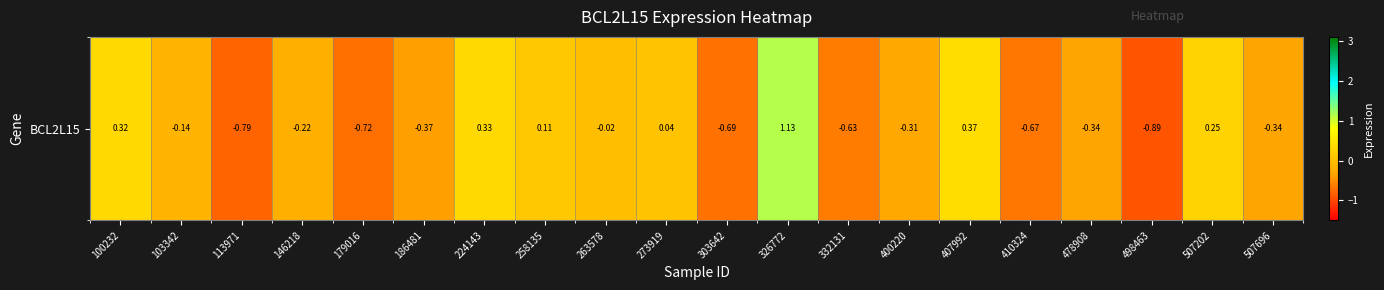

What is the difference between the maximum and minimum values?

2.0